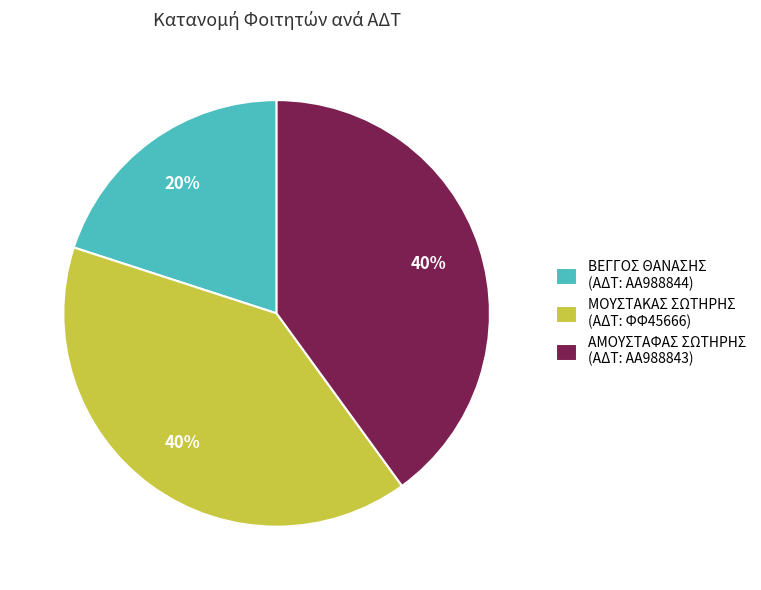

What is the ratio of the value at ΒΕΓΓΟΣ ΘΑΝΑΣΗΣ (ΑΔΤ: ΑΑ988844) to the value at ΜΟΥΣΤΑΚΑΣ ΣΩΤΗΡΗΣ (ΑΔΤ: ΦΦ45666)?

0.5